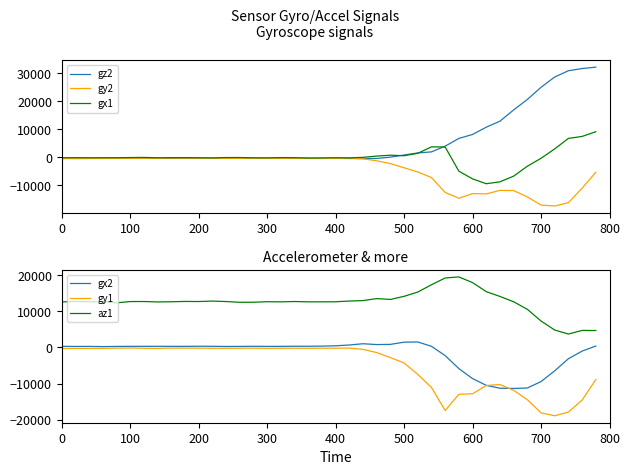

Reading right to left, list all the values displayed in this chart.

gz2: 32263	31768	30978	28741	25061	20720	16988	12957	10818	8222	6805	4035	1991	1626	883	118	-356	-398	-369	-327	-344	-325	-309	-327	-297	-288	-281	-286	-294	-282	-319	-287	-314	-303	-273	-306	-323	-343	-345	-339
gy2: -5297	-10961	-16135	-17327	-17016	-14084	-11827	-11741	-13014	-12906	-14546	-12499	-7184	-5159	-3681	-2182	-1190	-482	-235	-350	-287	-306	-315	-296	-327	-300	-325	-322	-285	-286	-269	-242	-316	-268	-305	-320	-365	-345	-399	-365
gx1: 9197	7513	6811	3074	-293	-3128	-6667	-8695	-9377	-7636	-4895	3738	3795	1487	628	808	497	44	-140	-87	-158	-194	-69	-39	-138	-113	-19	-28	-148	-98	-55	-63	-107	21	-25	-86	-98	-110	-65	-94
gx2: 399	-1001	-3109	-6454	-9443	-11225	-11340	-11285	-10491	-8620	-5849	-2248	318	1534	1468	861	810	1037	689	469	380	341	348	309	302	335	298	281	330	344	312	321	323	320	315	292	248	297	288	320
gy1: -8886	-14577	-17885	-18919	-18112	-14472	-11874	-10269	-10529	-12826	-12963	-17478	-11083	-7452	-4295	-2805	-1409	-536	-167	-189	-208	-220	-200	-210	-236	-184	-206	-215	-213	-192	-175	-163	-249	-210	-142	-194	-232	-260	-250	-266
az1: 4692	4728	3724	4836	7332	10572	12668	14144	15472	17972	19544	19256	17380	15360	14172	13312	13544	12992	12864	12664	12648	12644	12732	12640	12676	12536	12520	12724	12856	12728	12756	12668	12616	12736	12720	12364	12680	12656	12760	12620